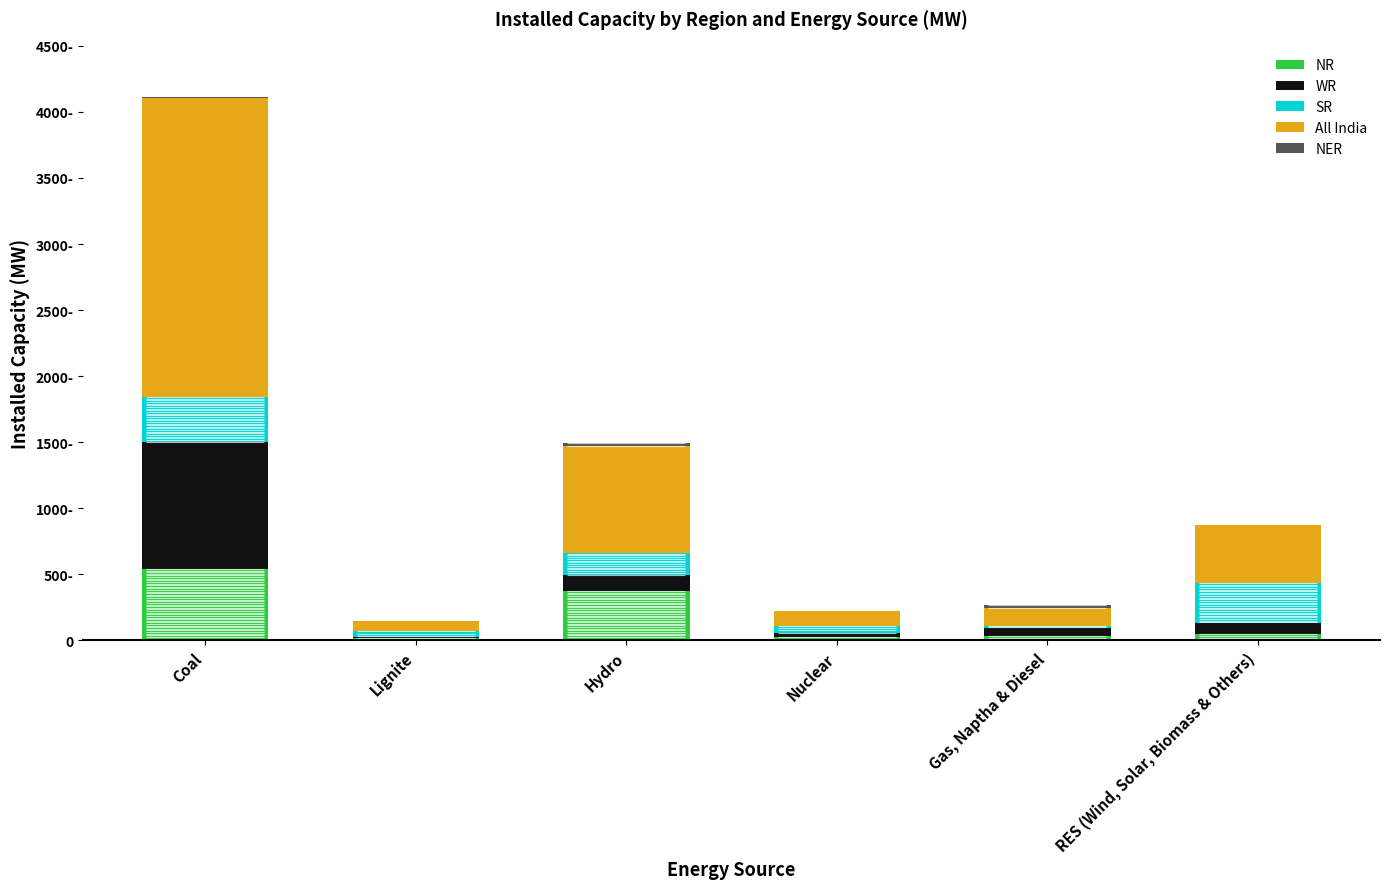

How many bars are there in each group?

5